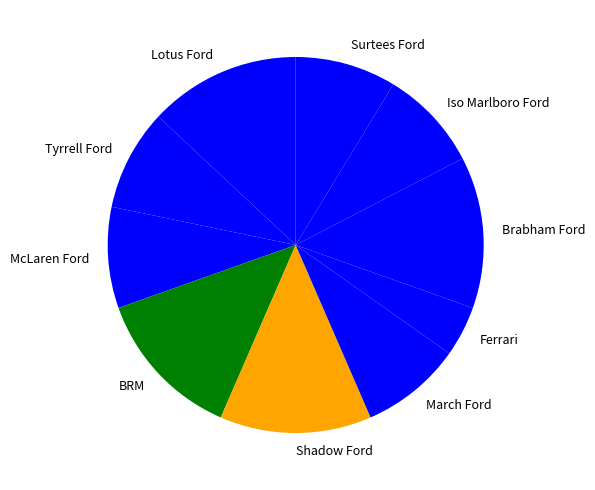

Between McLaren Ford and BRM, which is larger?

BRM